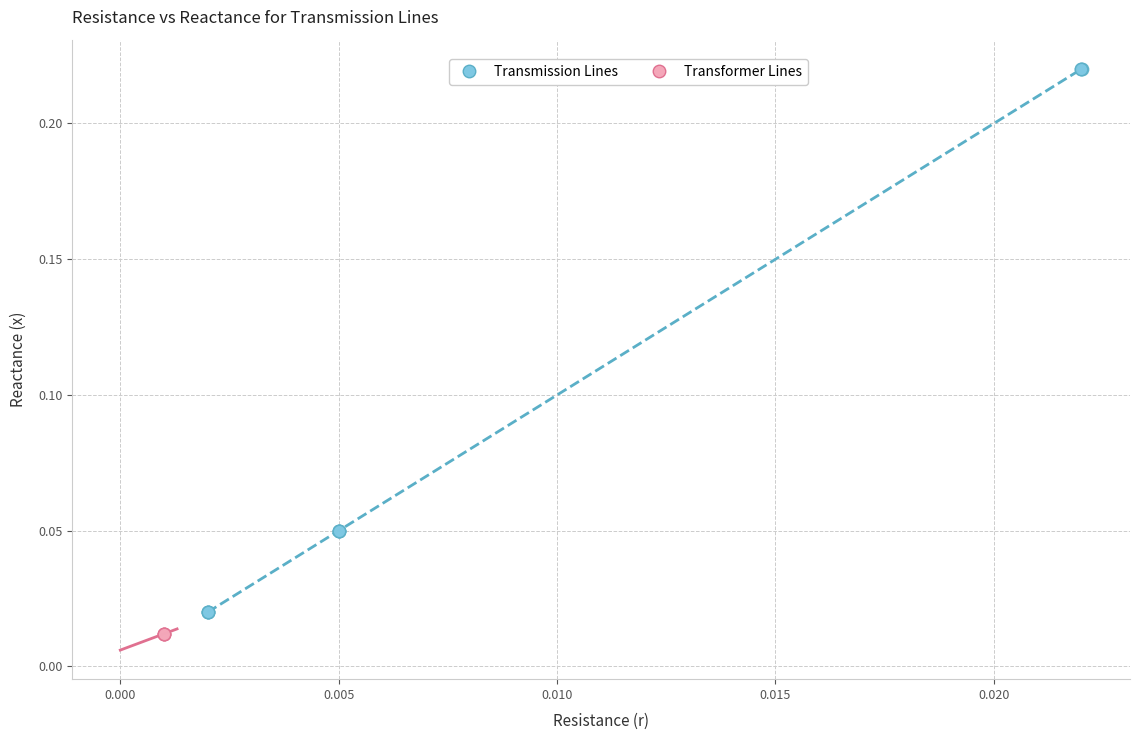

What are all the series names shown in the legend?

Transmission Lines, Transformer Lines